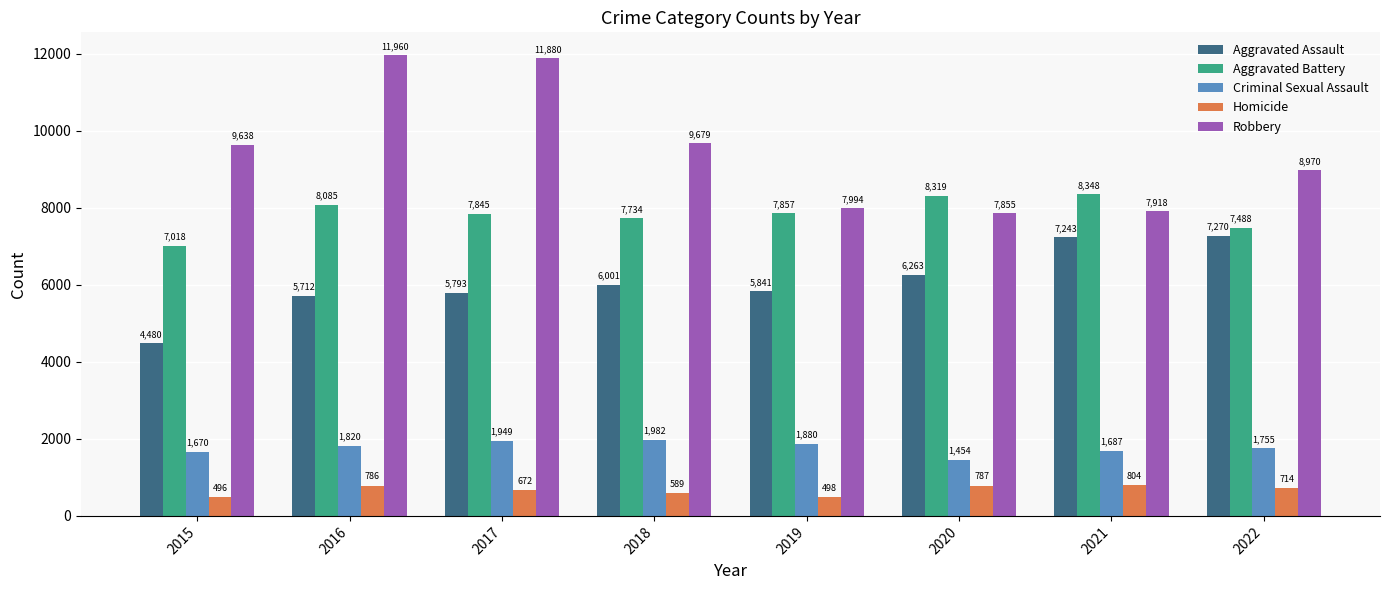

At which label does Homicide reach its minimum?

2015